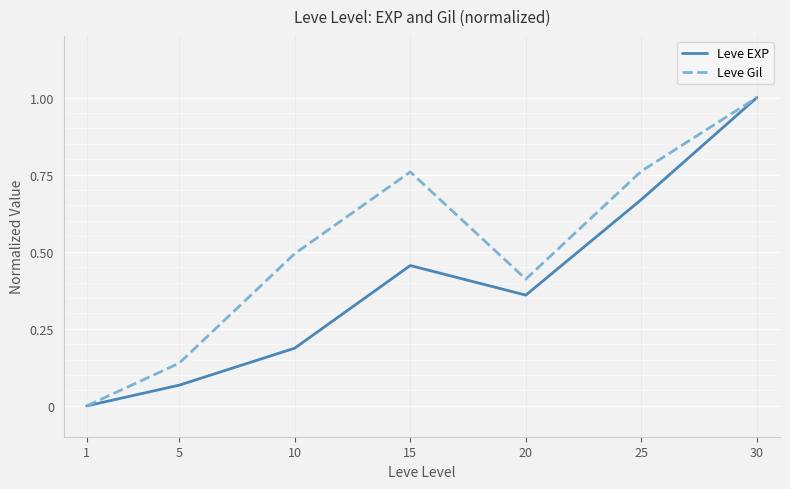

What is the difference between the maximum and second lowest values in the Leve Gil series?

0.9